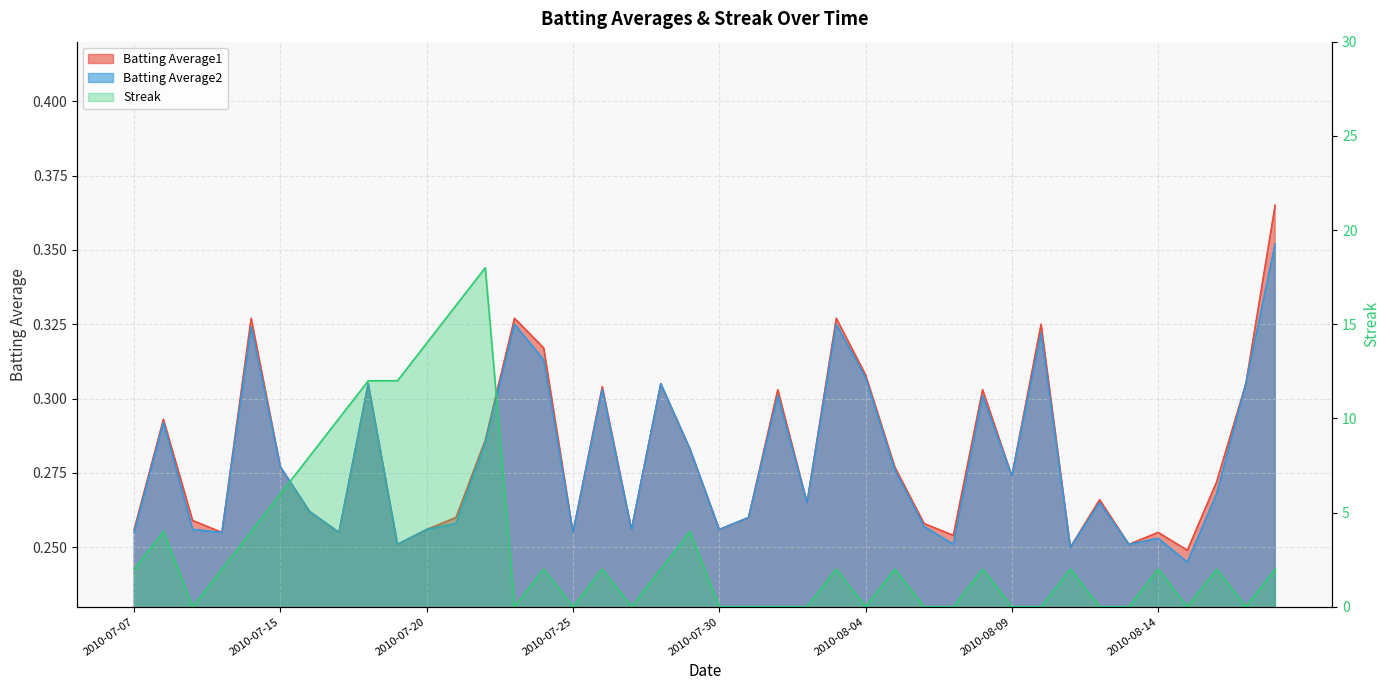

How many categories are shown in the chart?

40